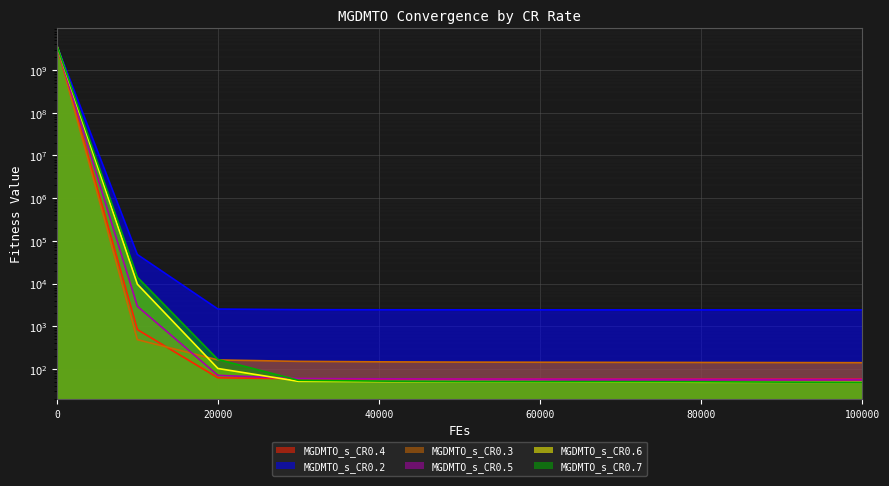

What is the maximum value for MGDMTO_s_CR0.6?

3794888761.1